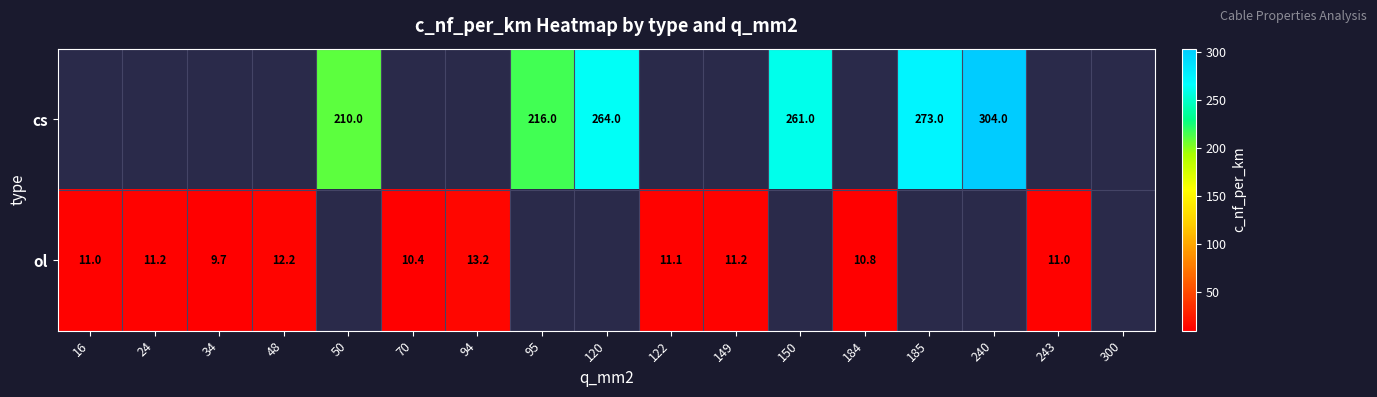

Is the value of cs at 95 greater than the value of ol at 48?

Yes